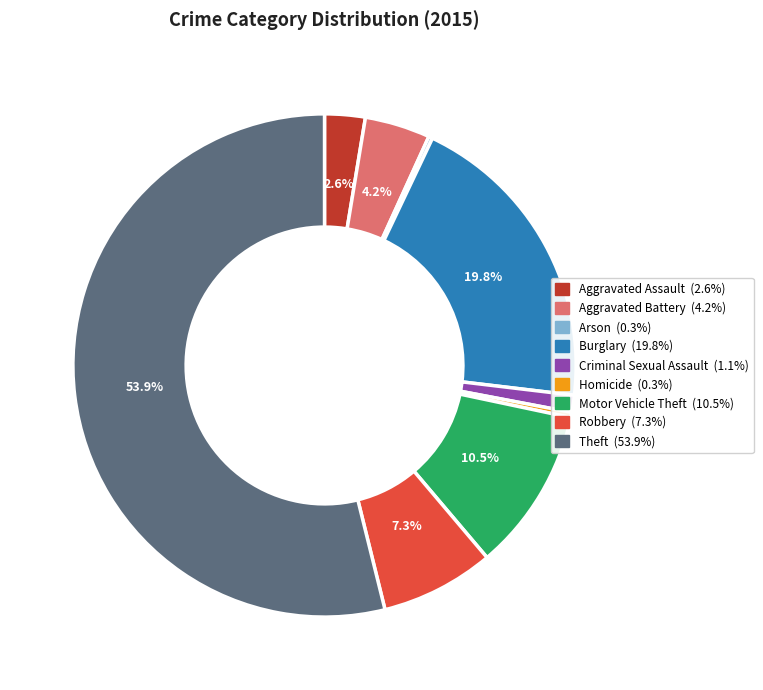

To the nearest percent, what percentage of the pie is Criminal Sexual Assault?

1%